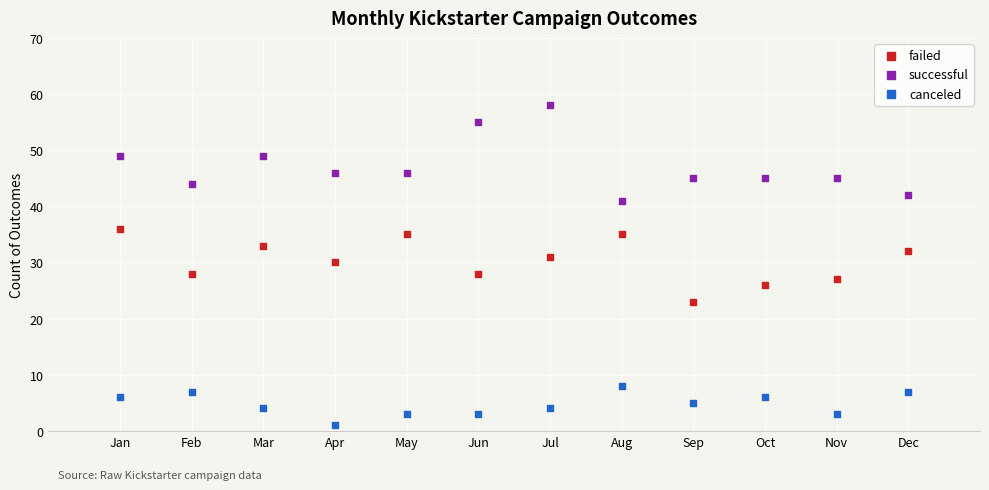

Which series has the largest Y range (max minus min)?

successful